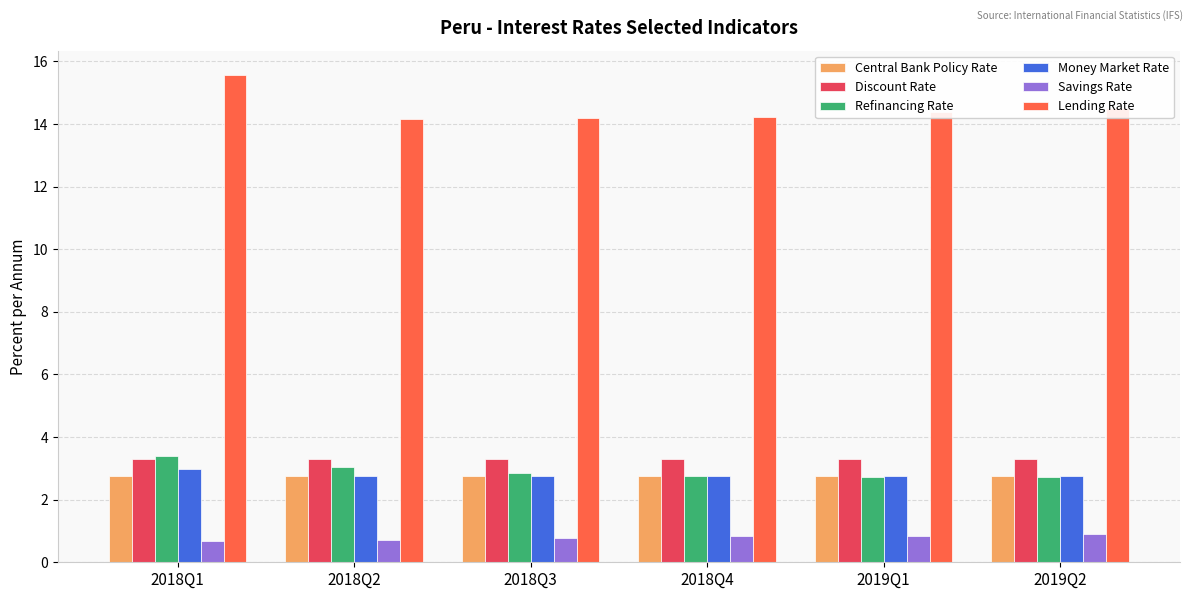

What is the average value of the Money Market Rate series?

2.8